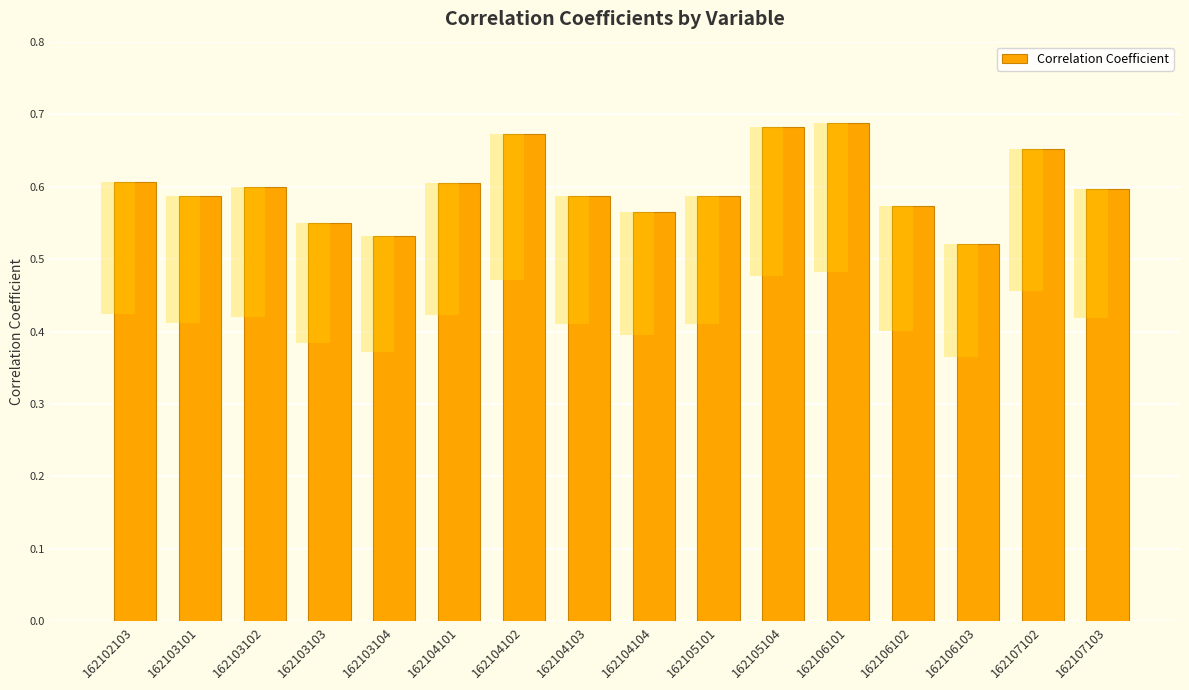

What is the value of the 12th bar from the left?

0.7